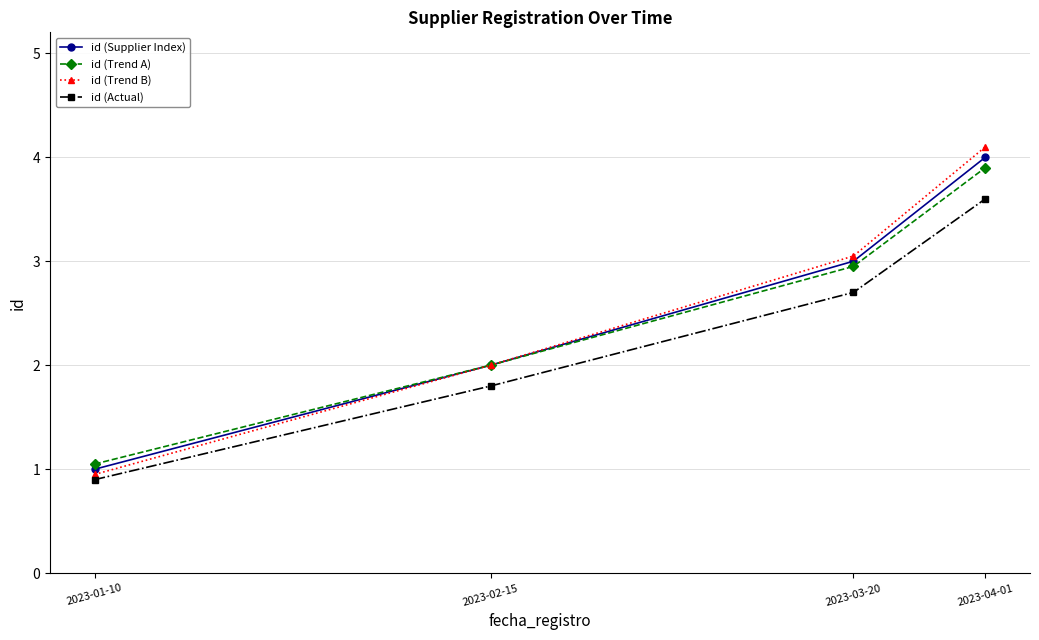

Which category has the lowest value in the id (Actual) series?

2023-01-10